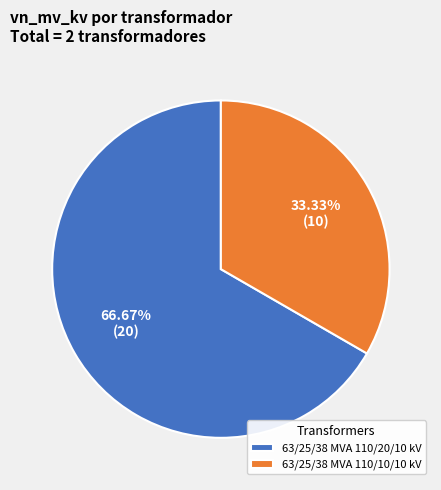

What percentage is the 63/25/38 MVA 110/10/10 kV slice, to the nearest percent?

33%